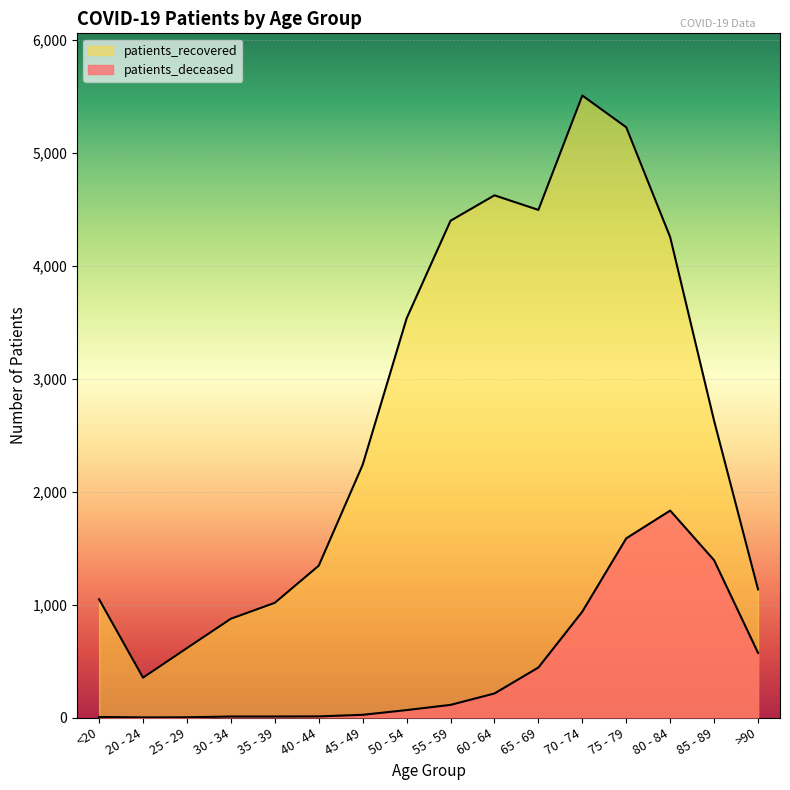

True or false: patients_recovered has a value of 1016 at 35 - 39.

True